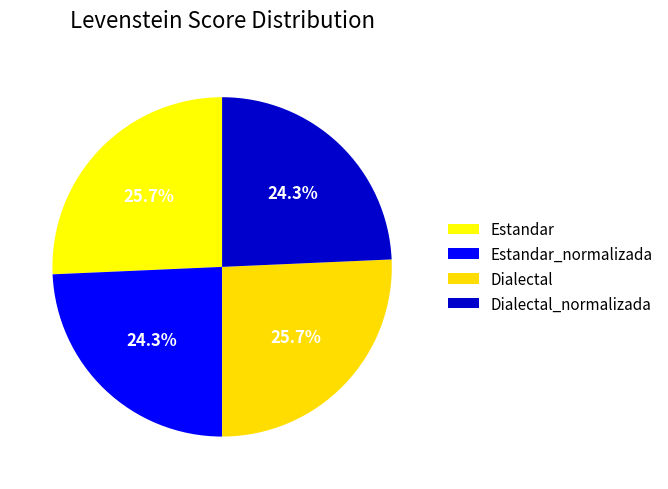

How many segments does this pie chart have?

4